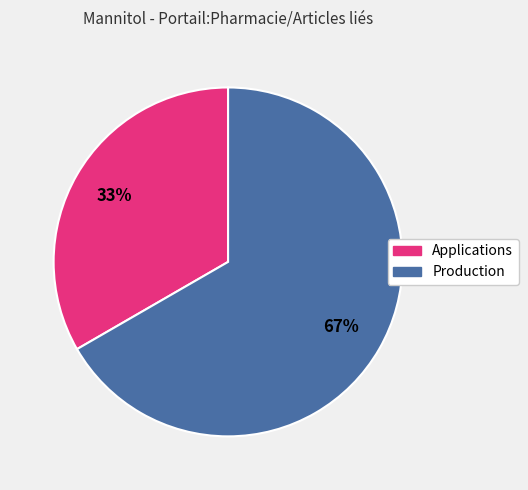

How many segments does this pie chart have?

2